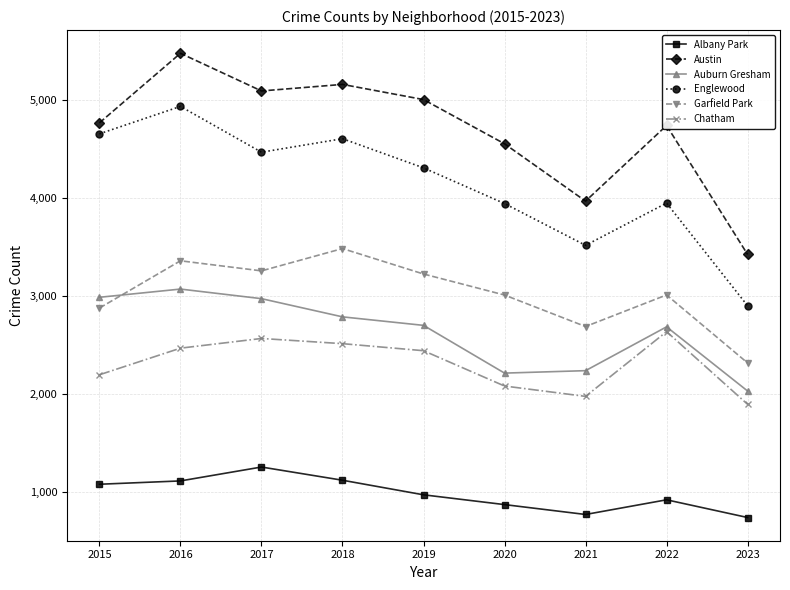

Between 2016 and 2019, which series saw the biggest shift?

Englewood